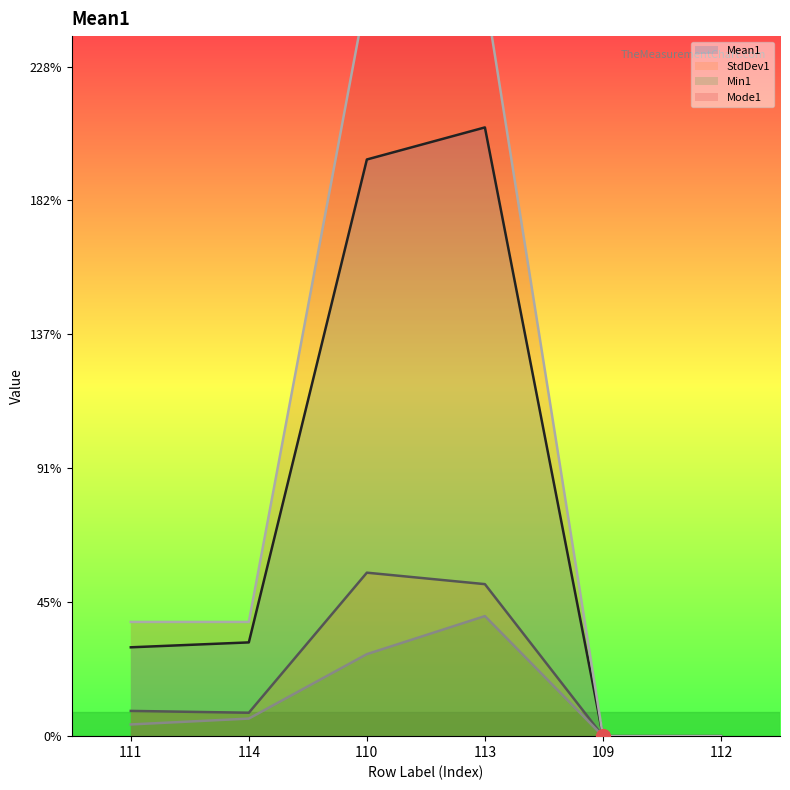

What is the label of the 5th point from the right?

114